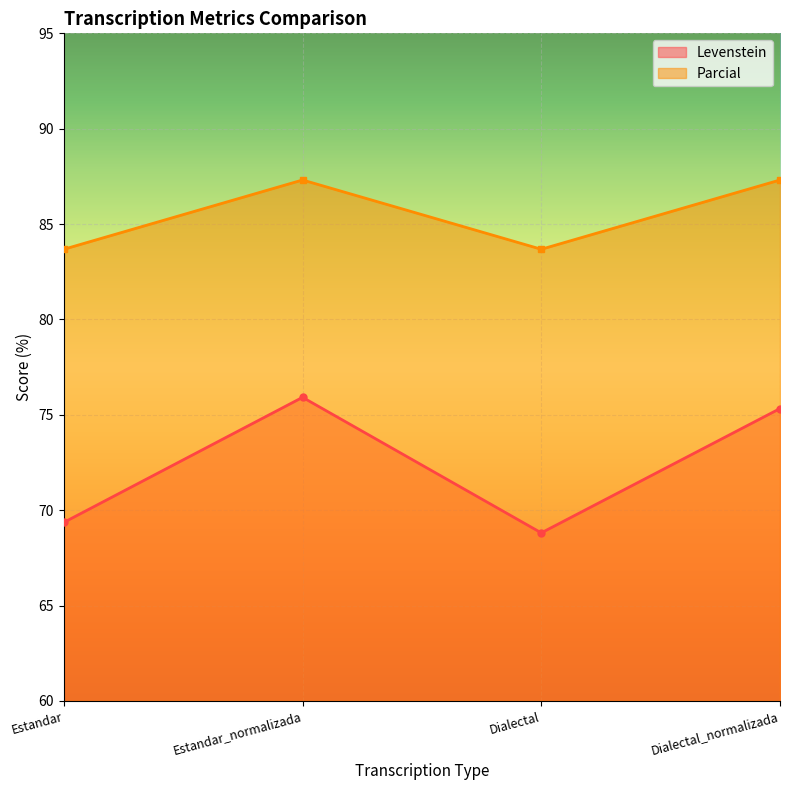

How many lines are shown in the chart?

2